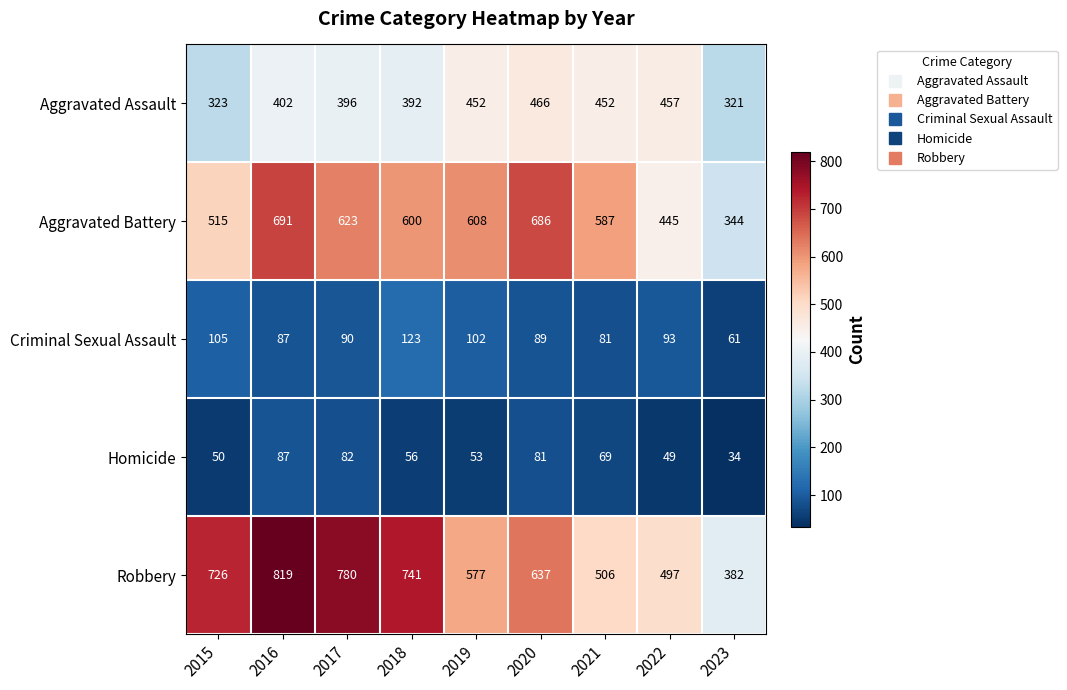

Which series has the largest total across all categories?

Robbery